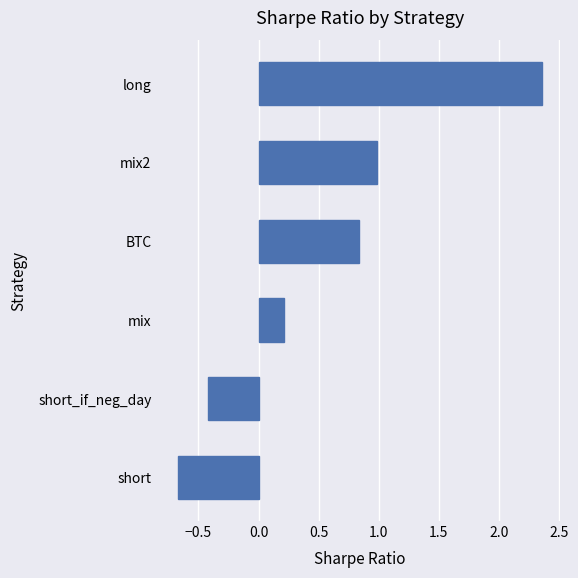

What is the difference between the values at short_if_neg_day and mix2?

1.4